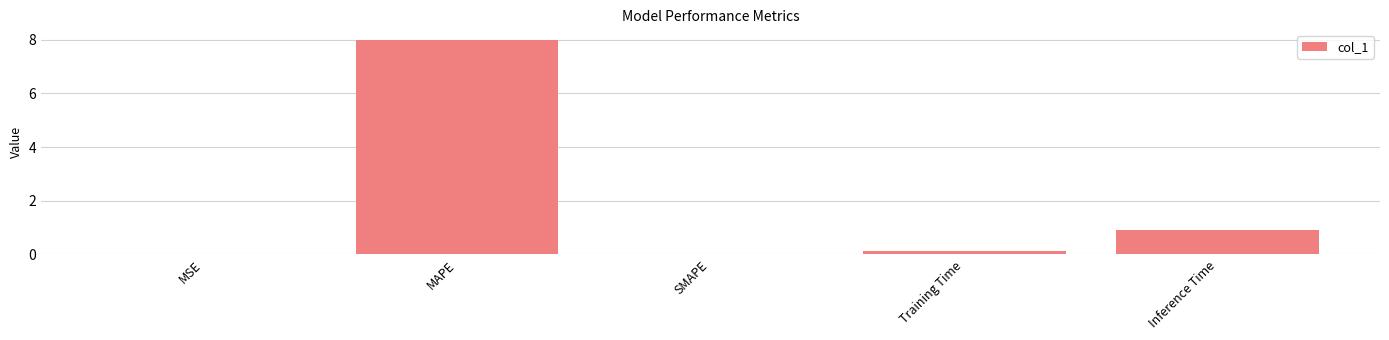

Between MSE and Inference Time, which is larger?

Inference Time